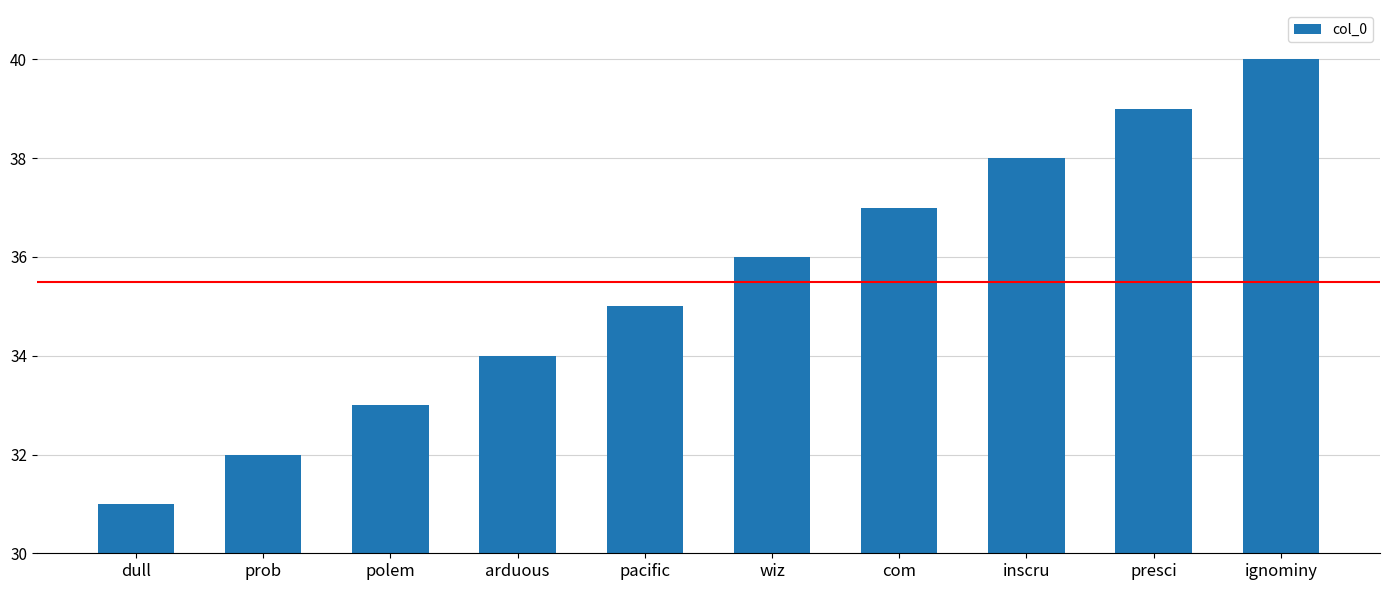

What is the label of the 9th bar from the right?

prob